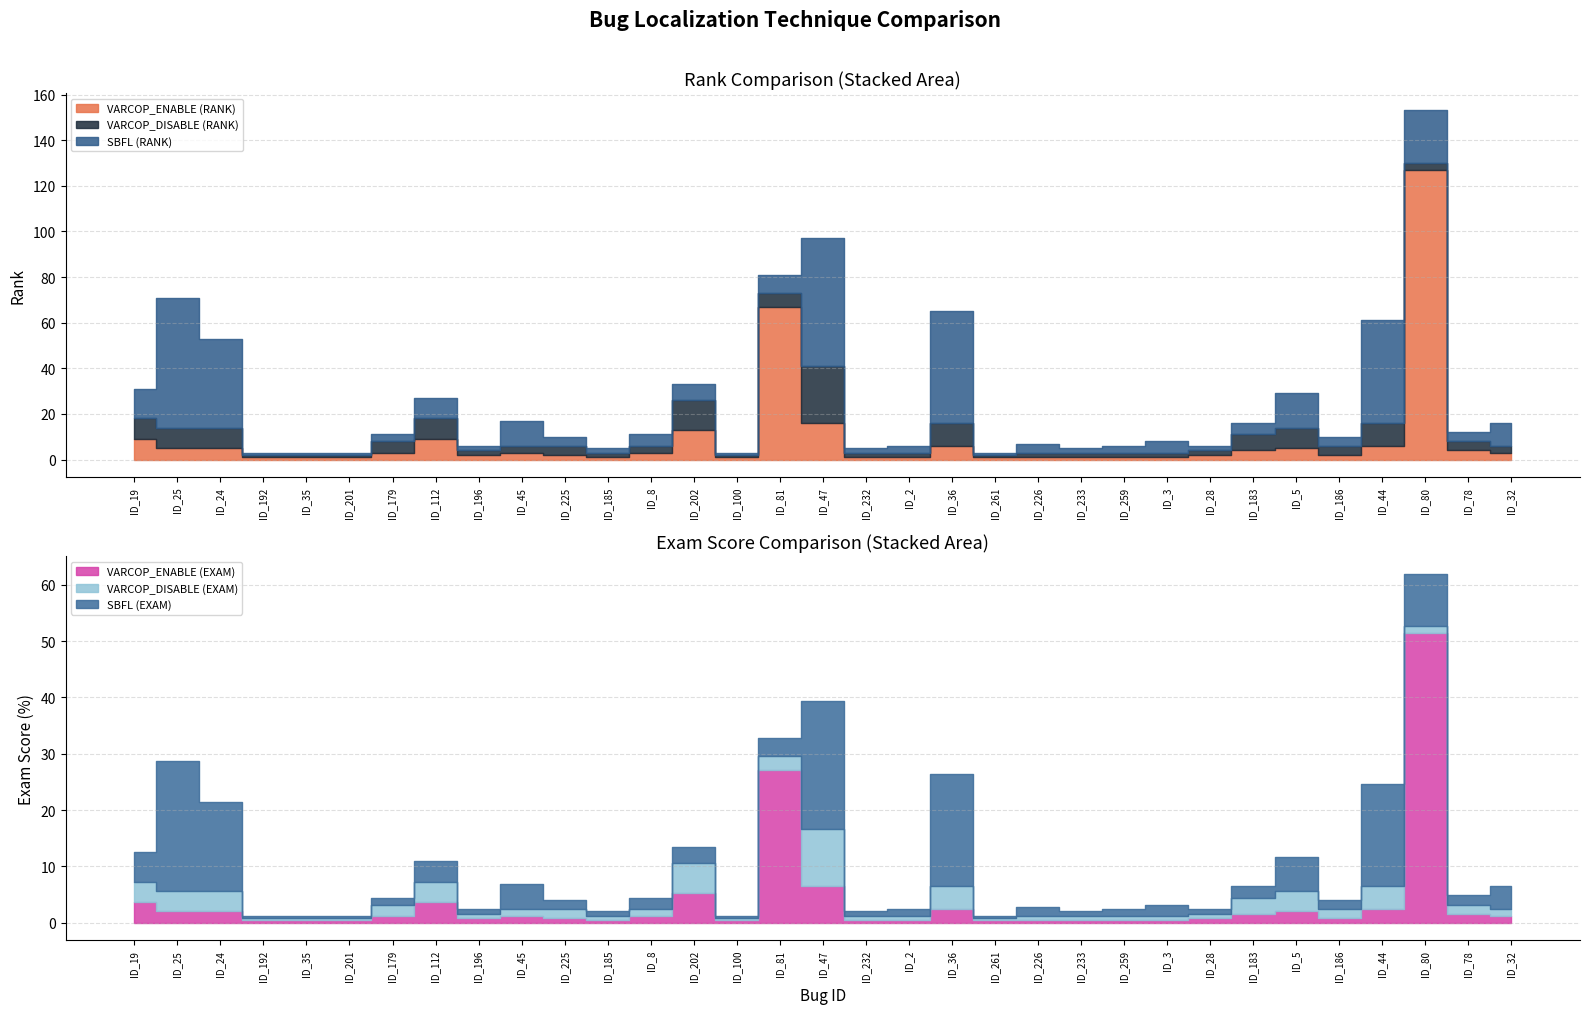

What is the smallest value displayed?

0.4